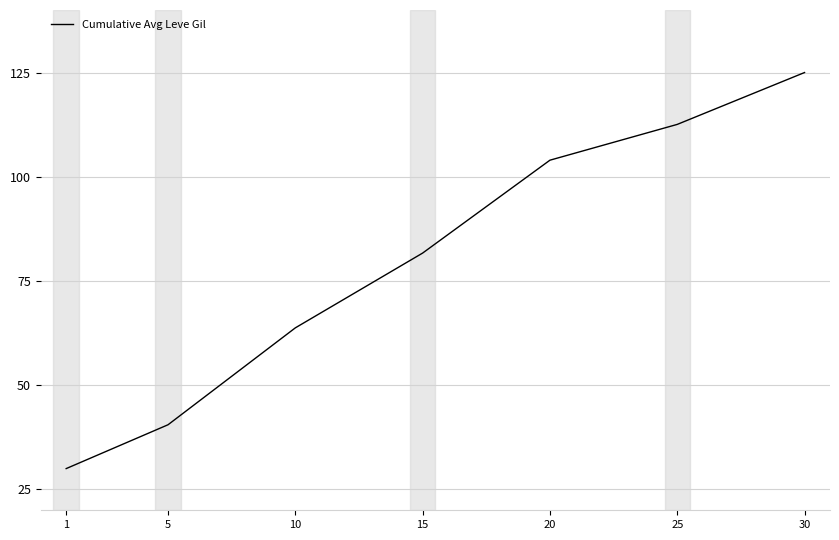

Reading left to right, transcribe all the data shown in this chart.

1=30.0	5=40.5	10=63.8	15=81.7	20=104.0	25=112.6	30=125.0